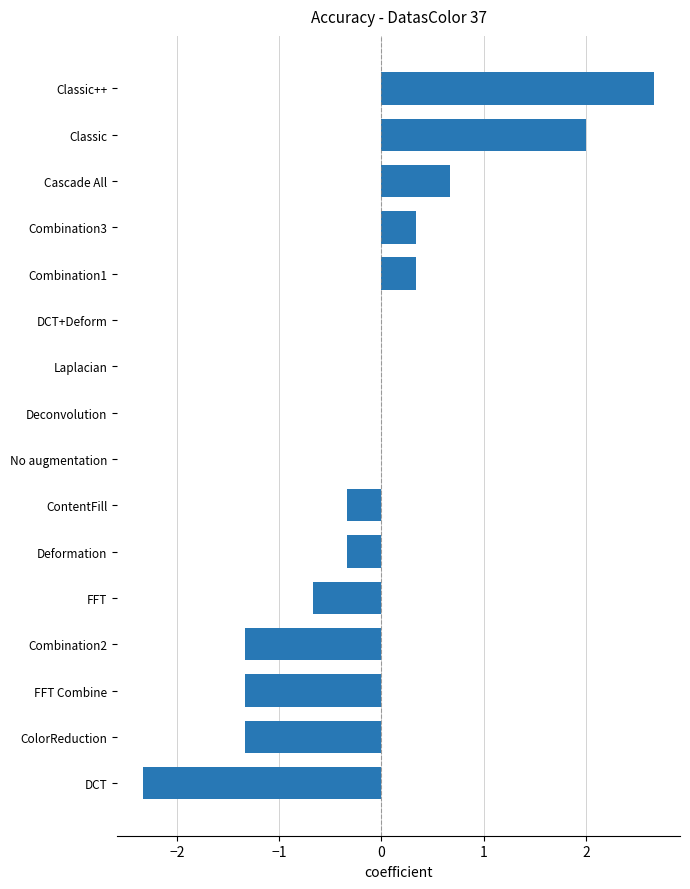

How many series are shown in this chart?

1